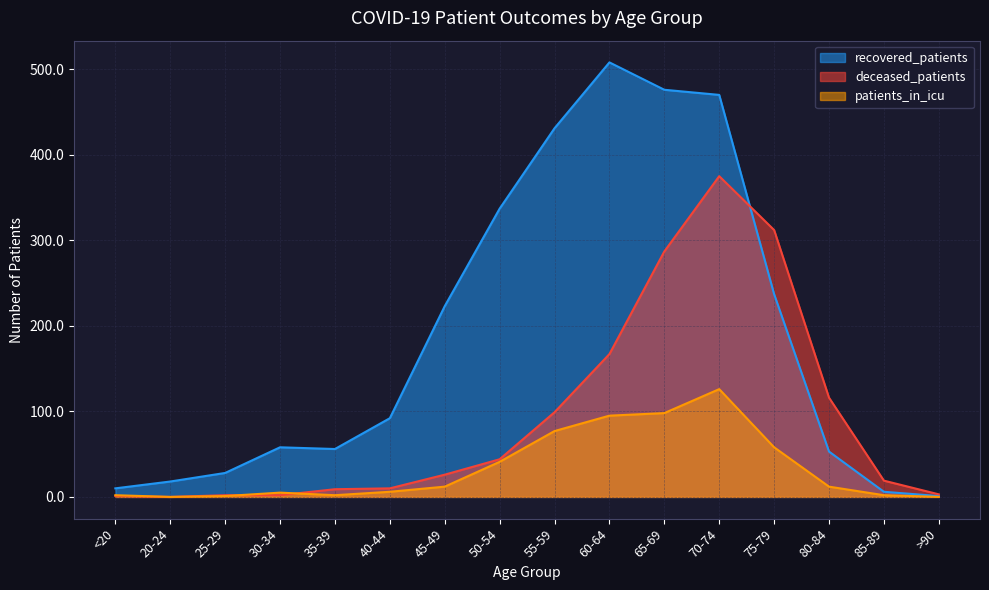

Which category has the highest value in the deceased_patients series?

70-74